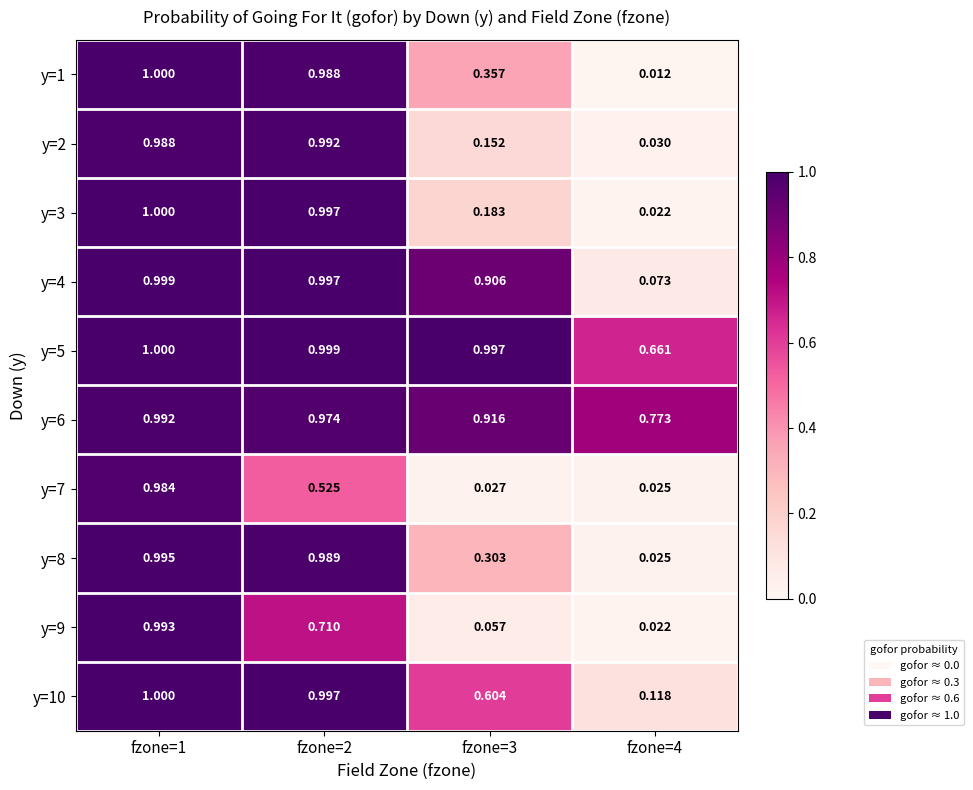

Which series has the largest total across all categories?

y=5